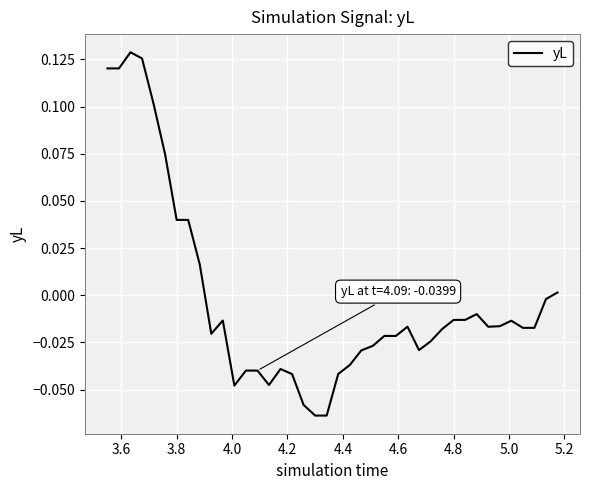

How many lines are shown in the chart?

1